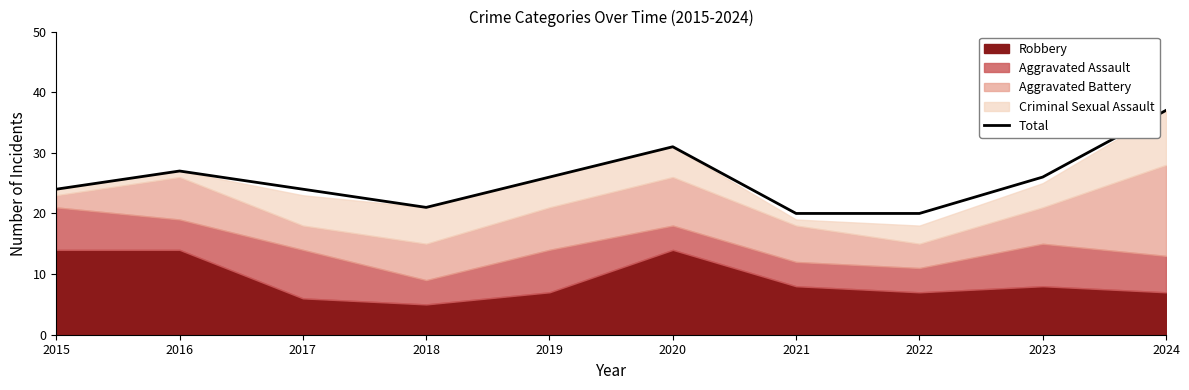

At which category does the data reach its first local peak?

2016